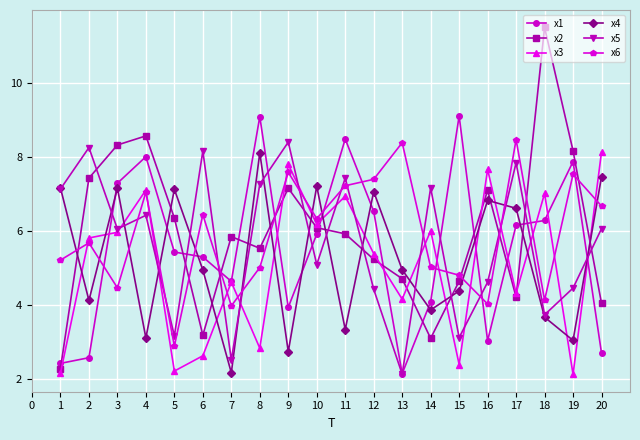

What is the value of the x3 point at the 9th from the left?

7.8